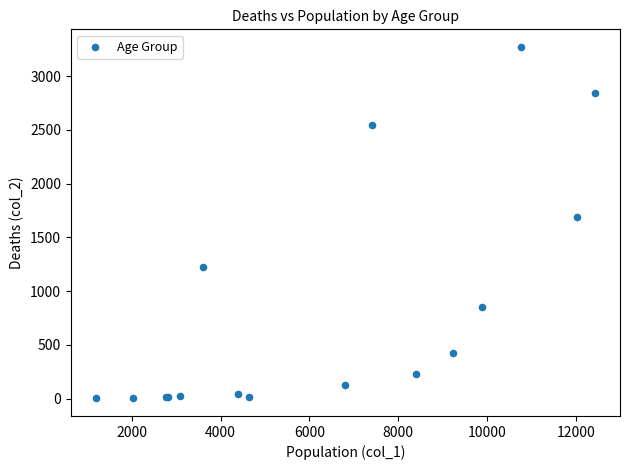

What Y value in the scatter plot is closest to 1638?

1690